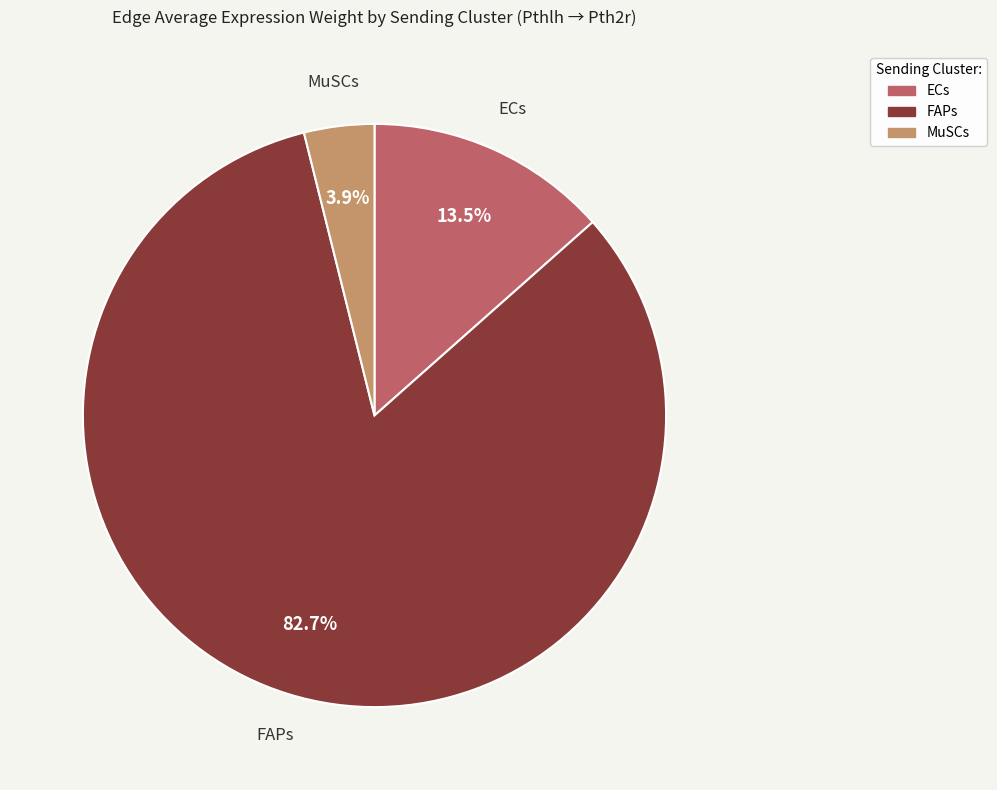

What percentage is the MuSCs slice, to the nearest percent?

4%